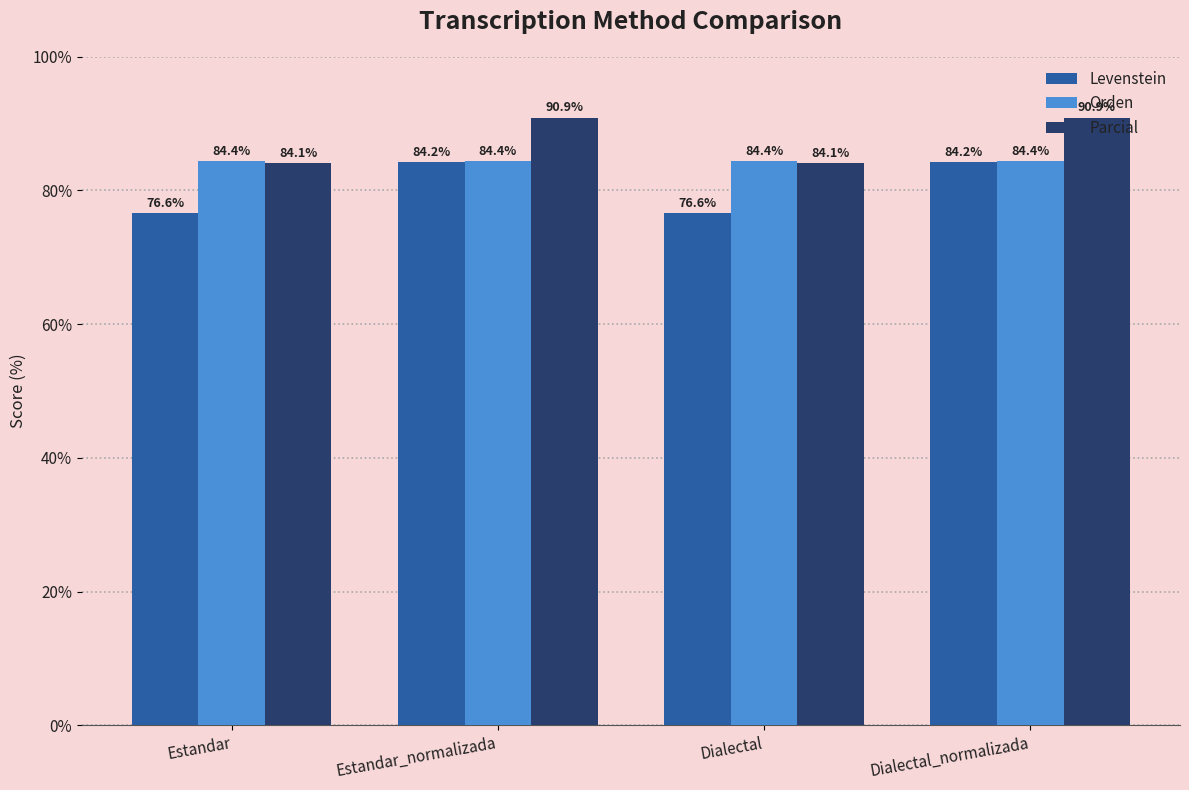

Reading left to right, extract all data points from this chart.

Levenstein: Estandar=76.6	Estandar_normalizada=84.2	Dialectal=76.6	Dialectal_normalizada=84.2
Orden: Estandar=84.4	Estandar_normalizada=84.4	Dialectal=84.4	Dialectal_normalizada=84.4
Parcial: Estandar=84.1	Estandar_normalizada=90.9	Dialectal=84.1	Dialectal_normalizada=90.9